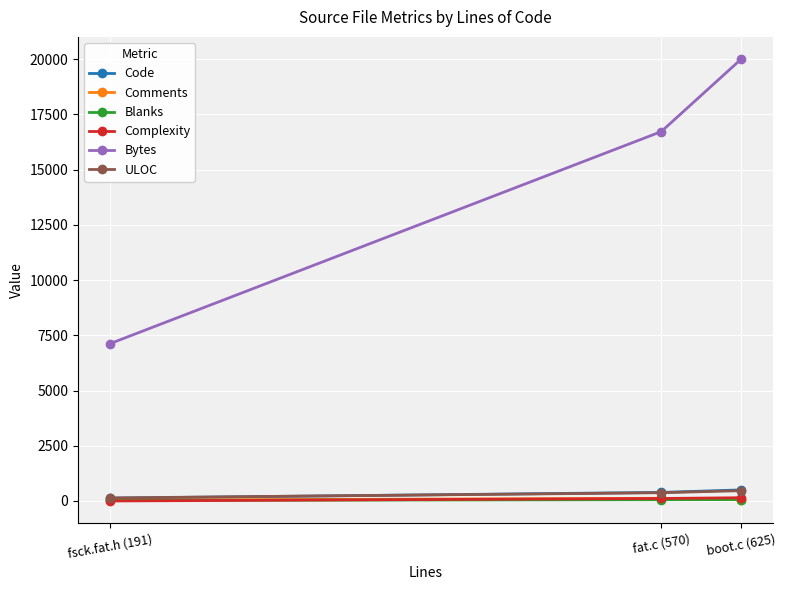

What are all the series names shown in the legend?

Code, Comments, Blanks, Complexity, Bytes, ULOC